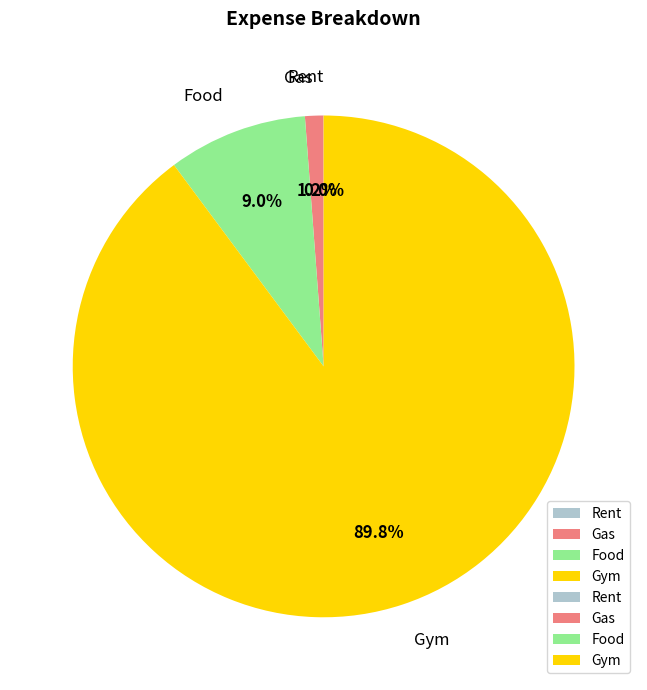

What is the largest slice in the pie chart?

Gym